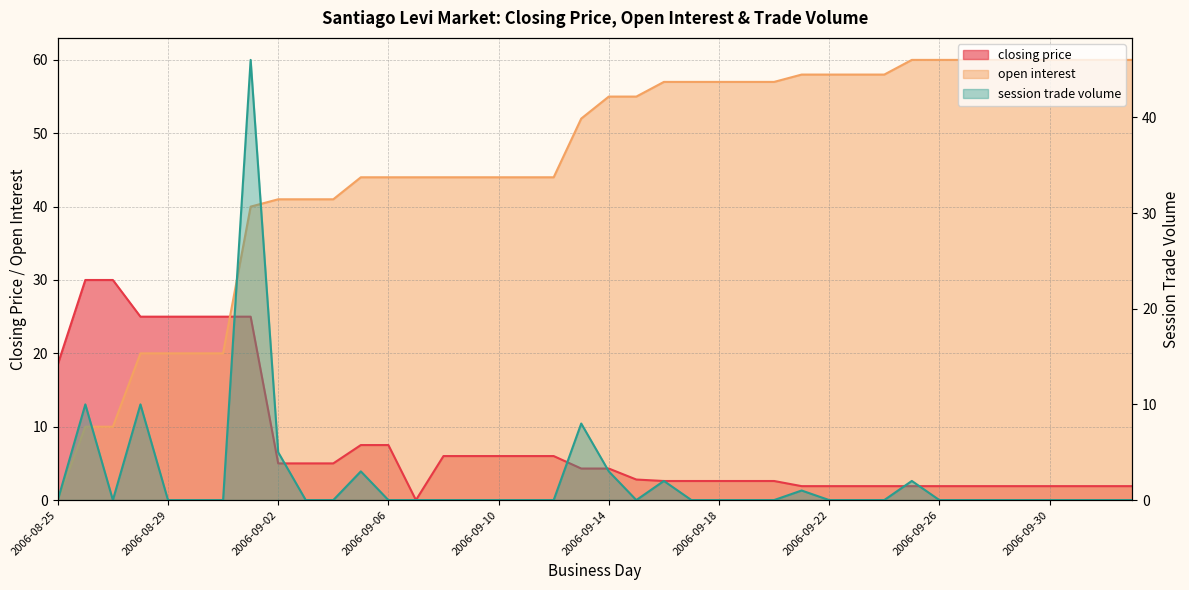

What is the difference between the highest and lowest values at 2006-09-28?

60.0